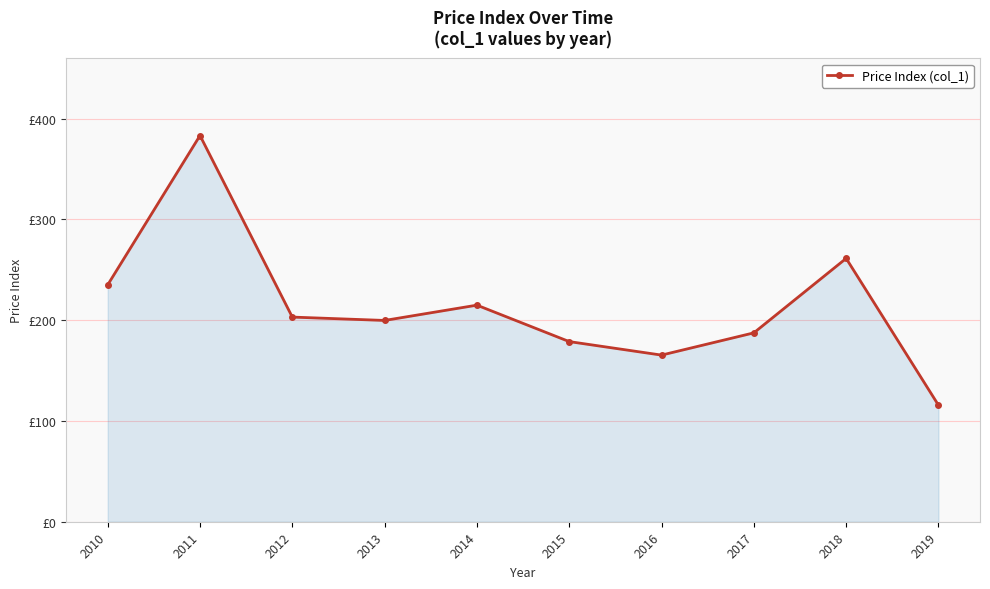

What value does the data have at 2019?

115.6